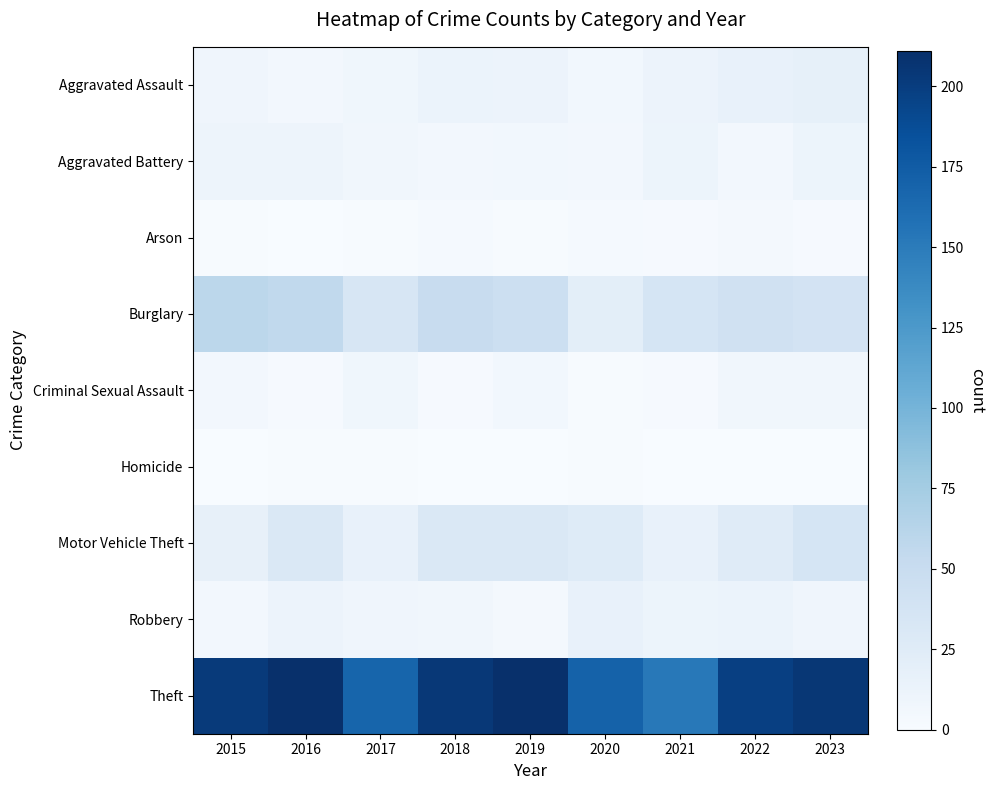

Reading right to left, what are all the values shown in this chart?

Aggravated Assault: 2023=18	2022=15	2021=12	2020=6	2019=12	2018=13	2017=8	2016=5	2015=9
Aggravated Battery: 2023=11	2022=5	2021=11	2020=5	2019=6	2018=5	2017=7	2016=10	2015=10
Arson: 2023=2	2022=4	2021=2	2020=3	2019=1	2018=3	2017=1	2016=0	2015=1
Burglary: 2023=38	2022=42	2021=36	2020=21	2019=46	2018=50	2017=33	2016=56	2015=59
Criminal Sexual Assault: 2023=7	2022=7	2021=2	2020=1	2019=6	2018=2	2017=8	2016=2	2015=5
Homicide: 2023=0	2022=0	2021=0	2020=1	2019=0	2018=0	2017=1	2016=1	2015=0
Motor Vehicle Theft: 2023=36	2022=25	2021=16	2020=26	2019=30	2018=30	2017=16	2016=31	2015=17
Robbery: 2023=9	2022=13	2021=11	2020=15	2019=4	2018=7	2017=9	2016=12	2015=5
Theft: 2023=205	2022=198	2021=152	2020=170	2019=211	2018=204	2017=168	2016=211	2015=202